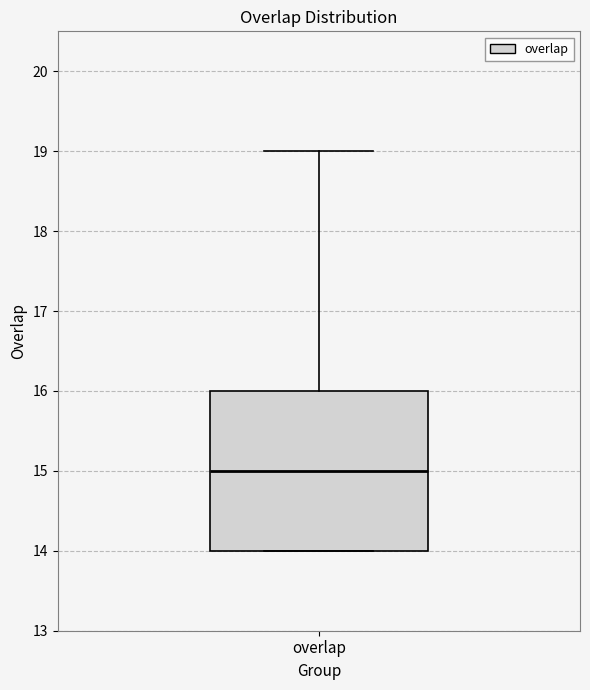

Where is the lower edge of the box for overlap on the y-axis? The values are not printed on the chart, so give them approximately, as read against the axis.

14